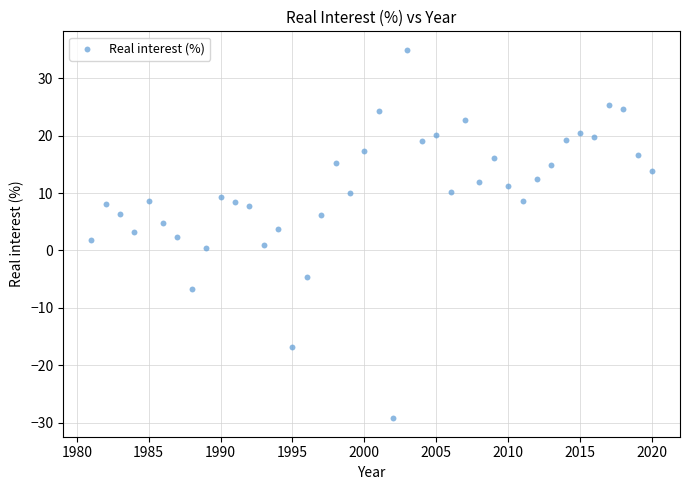

What is the range of X values (max minus min)?

39.0